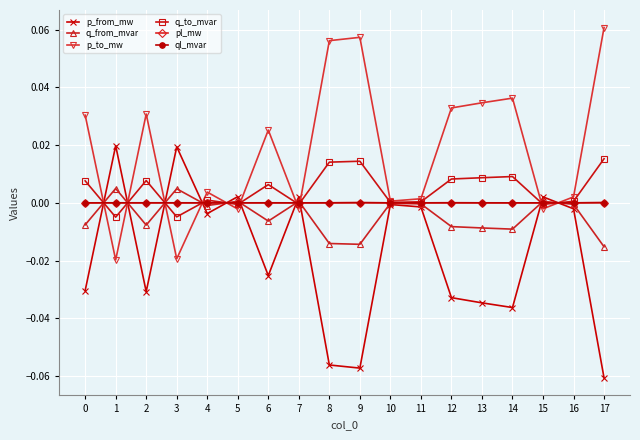

Which label corresponds to the smallest value in the chart?

17